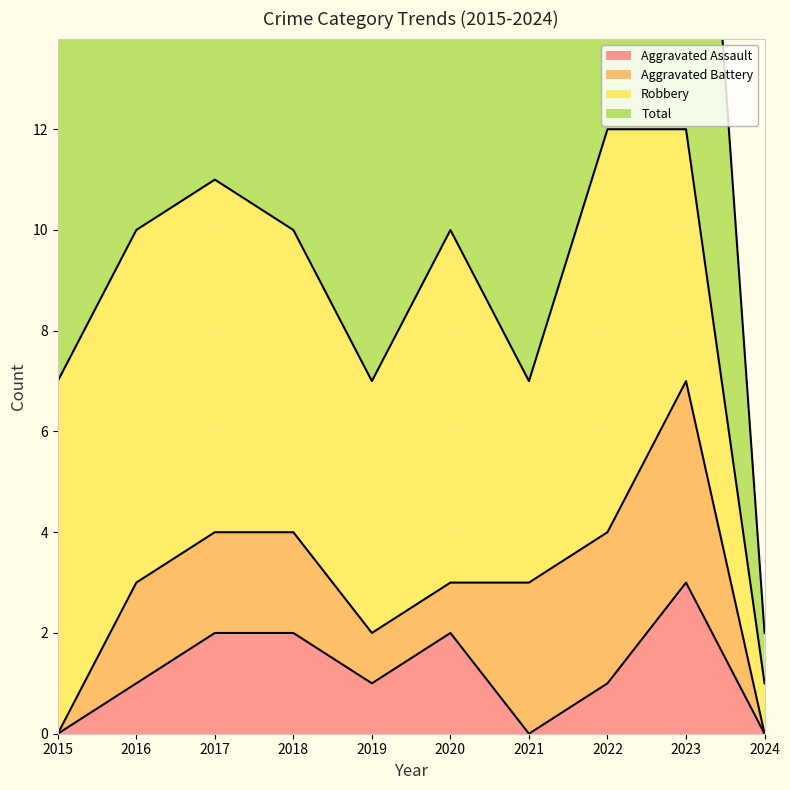

The Aggravated Assault series shows 1 at 2021. True or false?

False